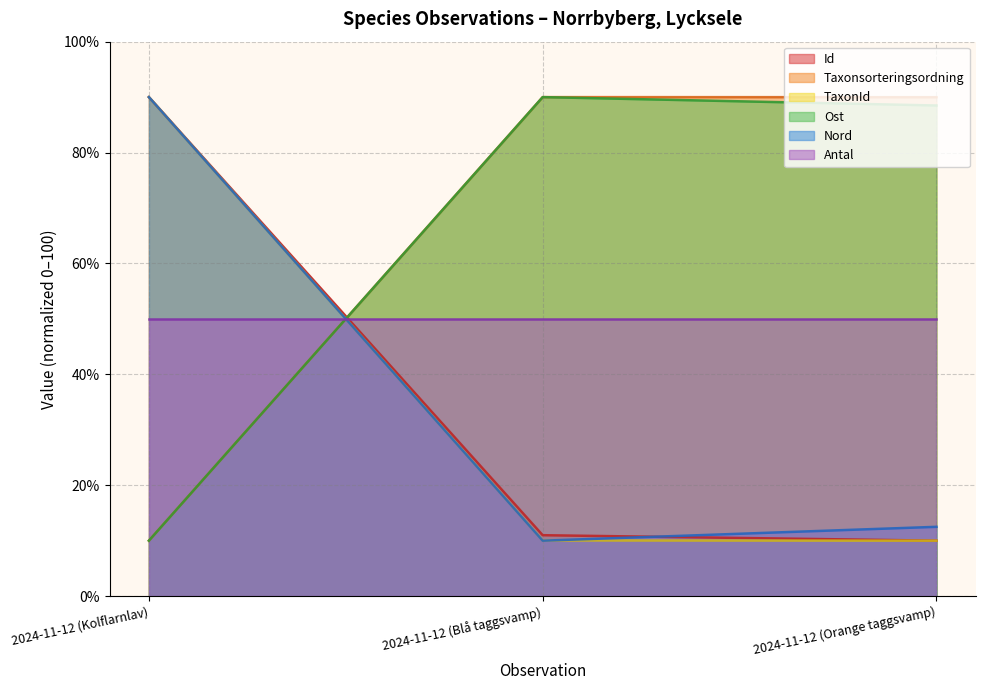

Which series has the widest spread of values?

Id